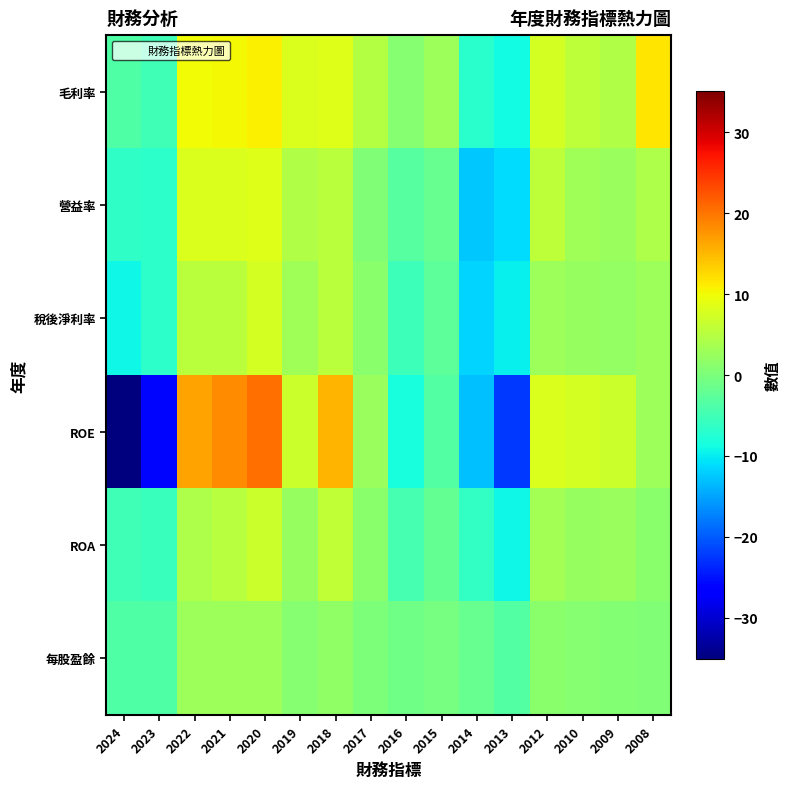

Which series has the widest spread of values?

ROE